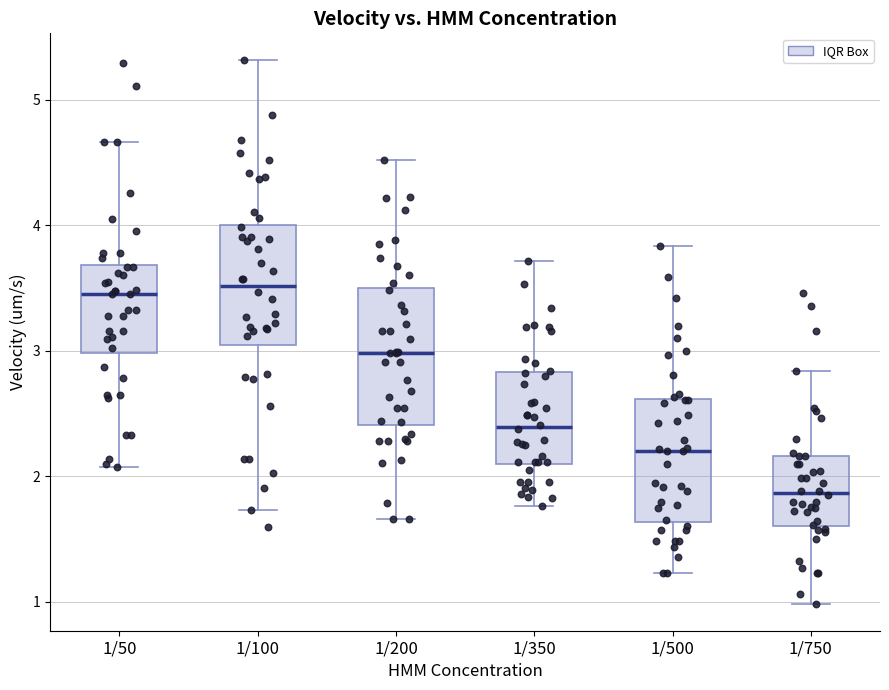

Reading left to right, read every box against the y-axis: the position of its median line, the range the box covers, and the ends of its whiskers. The values are not printed on the chart, so give them approximately, as read against the axis.

1/50: median 3.4, box 3.0 to 3.7, whiskers 2.1 to 4.7
1/100: median 3.5, box 3.0 to 4.0, whiskers 1.7 to 5.3
1/200: median 3.0, box 2.4 to 3.5, whiskers 1.7 to 4.5
1/350: median 2.4, box 2.1 to 2.8, whiskers 1.8 to 3.7
1/500: median 2.2, box 1.6 to 2.6, whiskers 1.2 to 3.8
1/750: median 1.9, box 1.6 to 2.2, whiskers 1.0 to 2.8